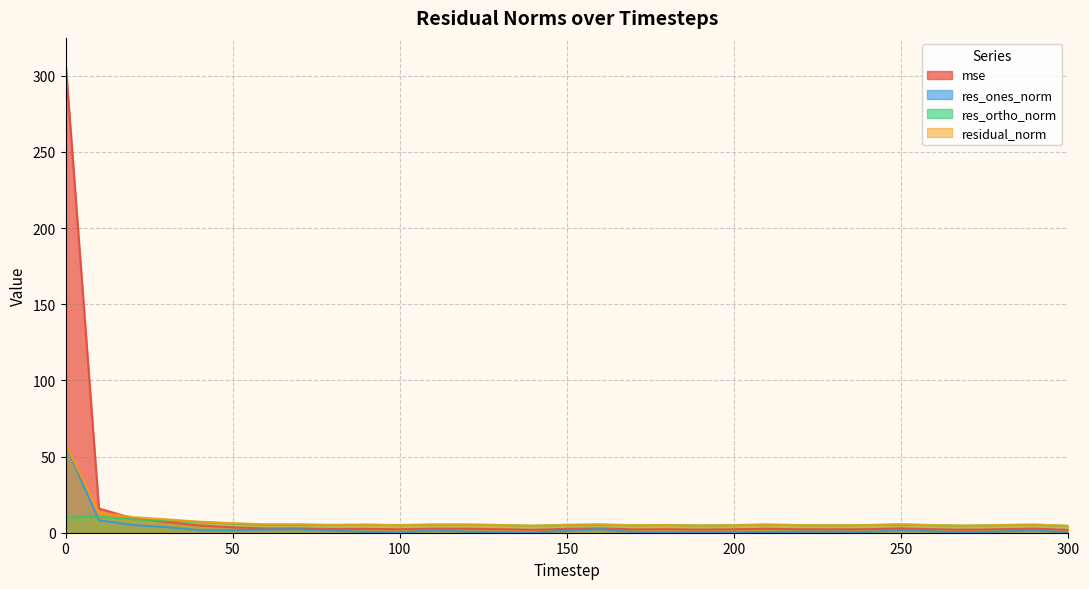

Reading left to right, transcribe all the data shown in this chart.

mse: 309.3	15.9	9.6	7.1	4.8	3.5	2.8	2.8	2.4	2.5	2.3	2.7	2.6	2.3	1.9	2.5	2.9	2.2	2.3	2.1	2.3	2.6	2.2	2.2	2.3	2.9	2.2	1.9	2.3	2.7	1.9
res_ones_norm: 57.5	8.1	5.1	3.7	1.7	1.6	2.1	2.2	1.4	0.6	0.2	1.4	0.7	0.3	0.0	1.4	2.3	0.3	0.0	0.3	0.3	0.5	0.6	0.6	0.5	1.8	0.9	0.2	0.9	1.6	0.0
res_ortho_norm: 9.9	10.4	8.9	8.0	7.1	6.0	5.1	5.1	5.0	5.3	5.0	5.2	5.3	5.0	4.6	5.0	5.1	4.9	5.0	4.7	5.0	5.3	4.9	4.9	5.0	5.3	4.9	4.6	5.0	5.2	4.5
residual_norm: 58.3	13.2	10.3	8.8	7.3	6.2	5.5	5.6	5.2	5.3	5.0	5.4	5.4	5.0	4.6	5.2	5.6	4.9	5.0	4.8	5.0	5.4	5.0	4.9	5.0	5.6	5.0	4.6	5.1	5.4	4.5